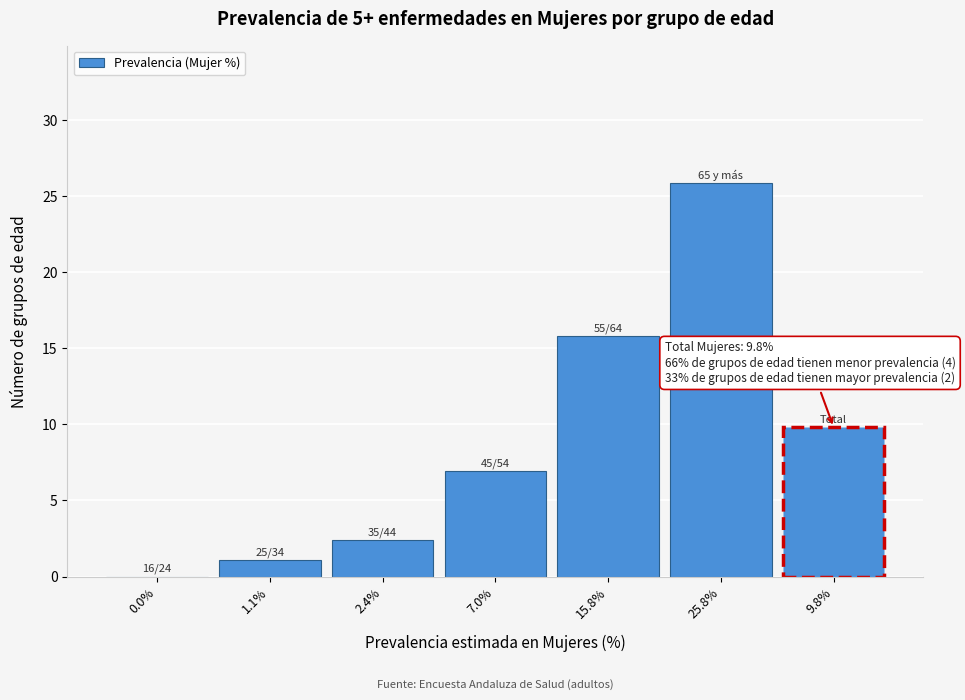

Reading left to right, list all the values displayed in this chart.

0.0%=0.0	1.1%=1.1	2.4%=2.4	7.0%=7.0	15.8%=15.8	25.8%=25.8	9.8%=9.8